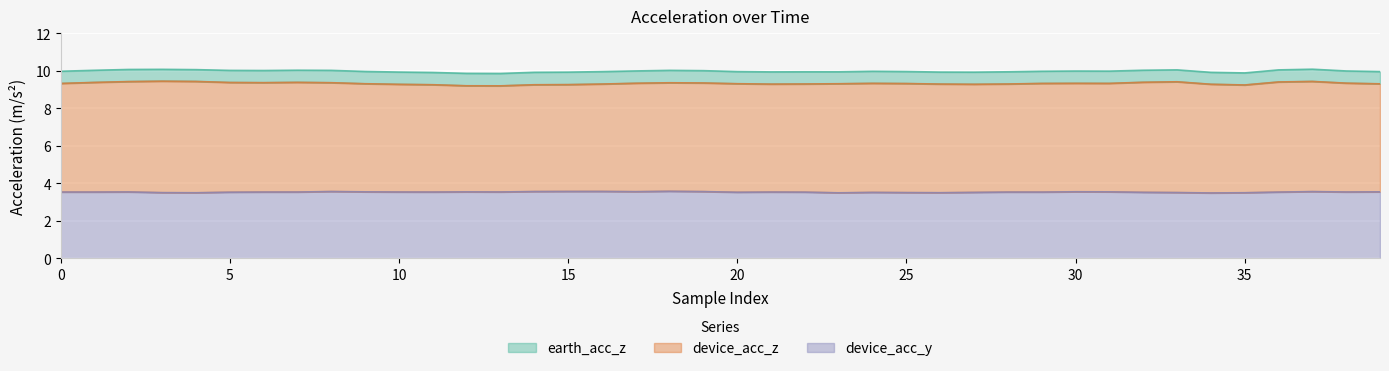

The value of device_acc_y at 35 is 6.2. True or false?

False